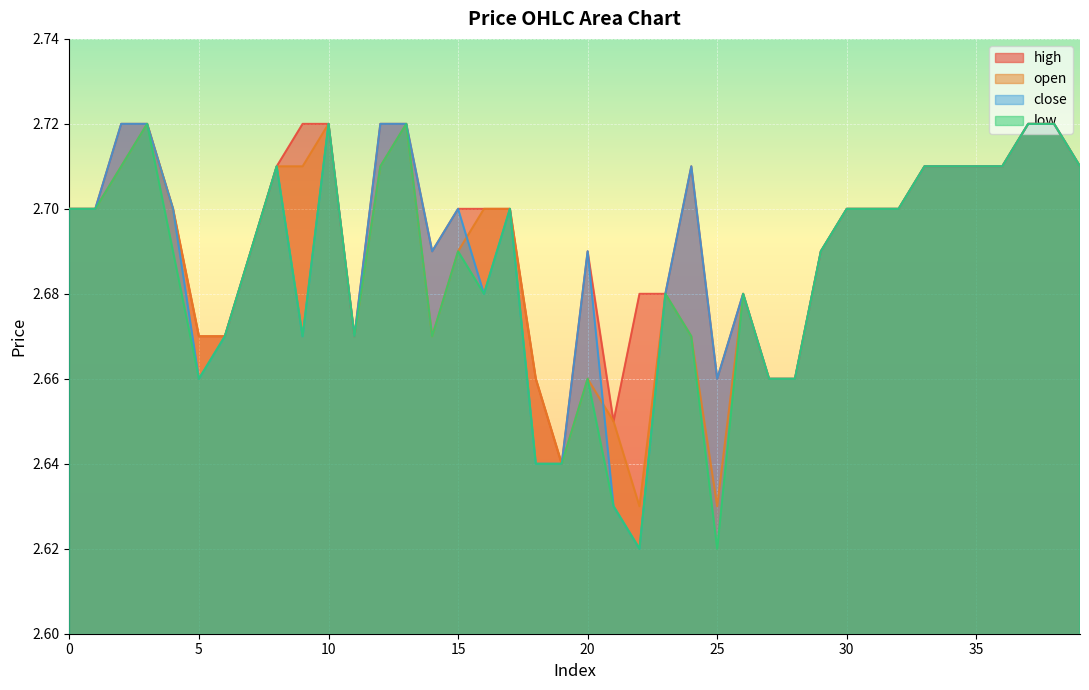

Which series has the widest spread of values?

close